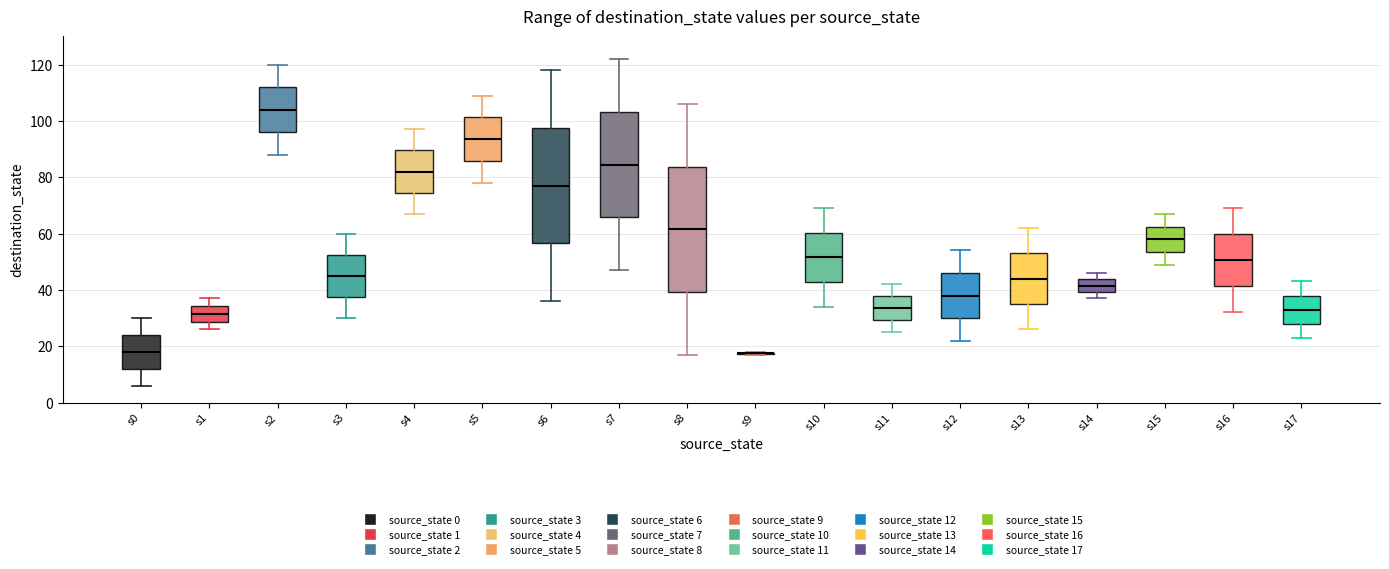

Where does the median line of the box for s16 sit on the y-axis? The values are not printed on the chart, so give them approximately, as read against the axis.

50